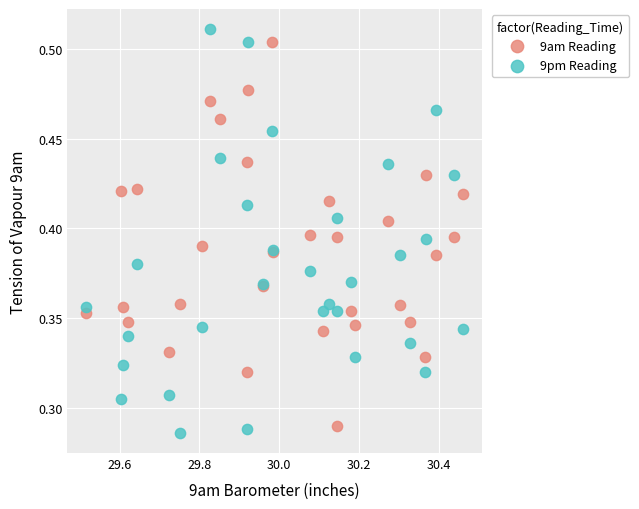

Which series has the largest Y range (max minus min)?

9pm Reading